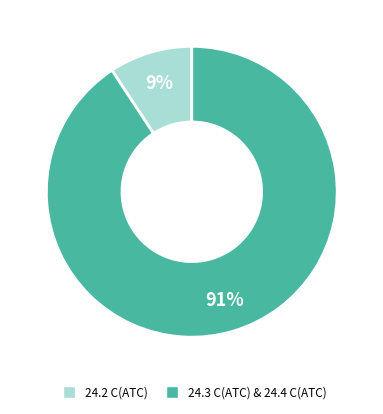

To the nearest percent, what is the average slice percentage?

50%